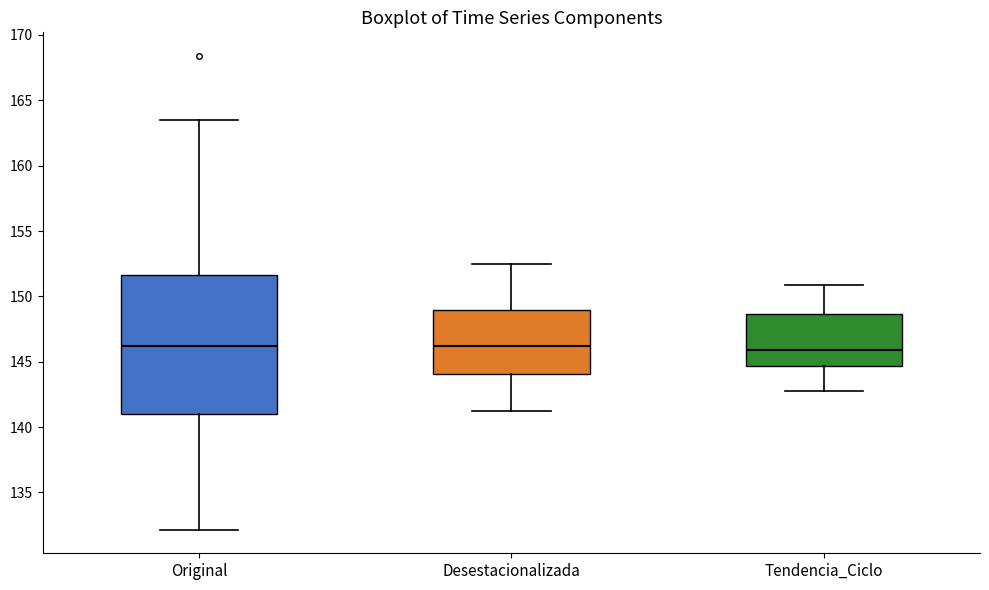

Which box is the tallest, from its lower edge to its upper edge?

Original